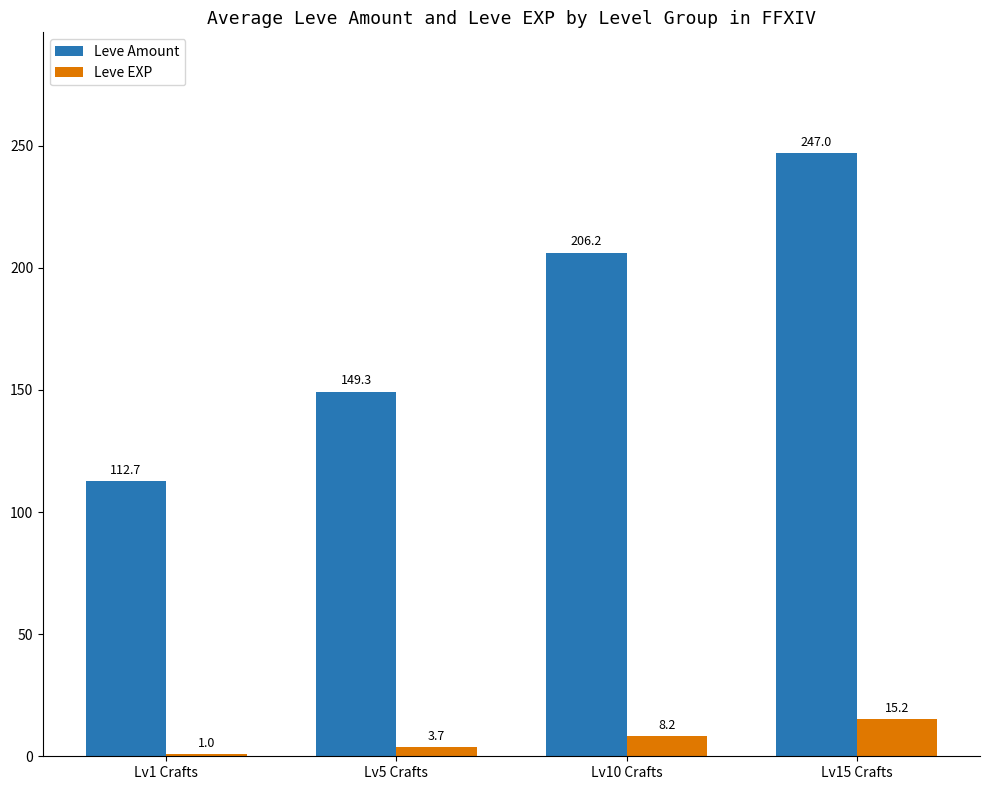

What is the label of the 4th bar from the right?

Lv1 Crafts